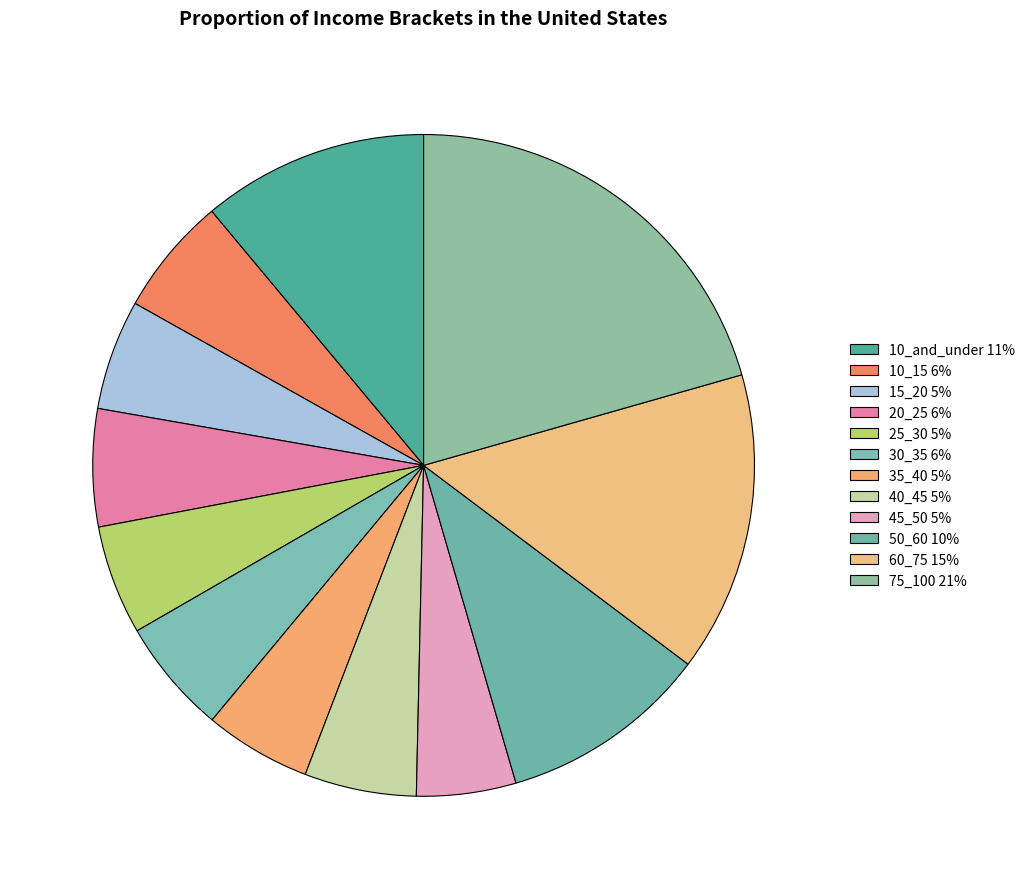

Is it true that 40_45 is 5% of the pie?

True